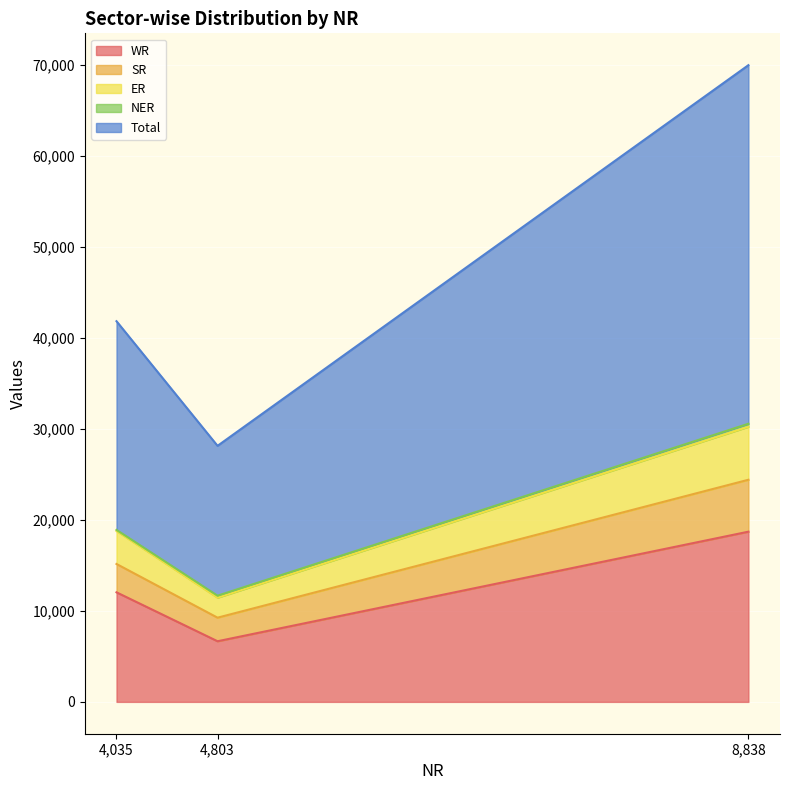

What is the minimum value shown in the chart?

119